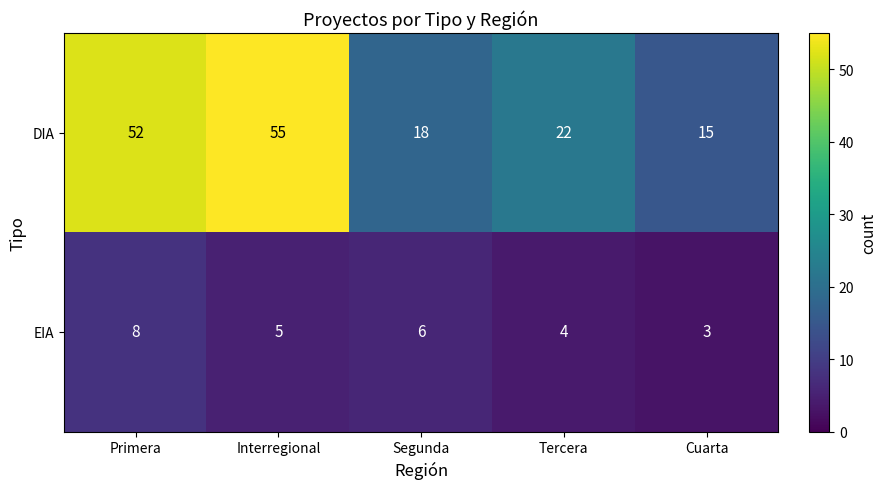

Read the EIA value at Cuarta.

3